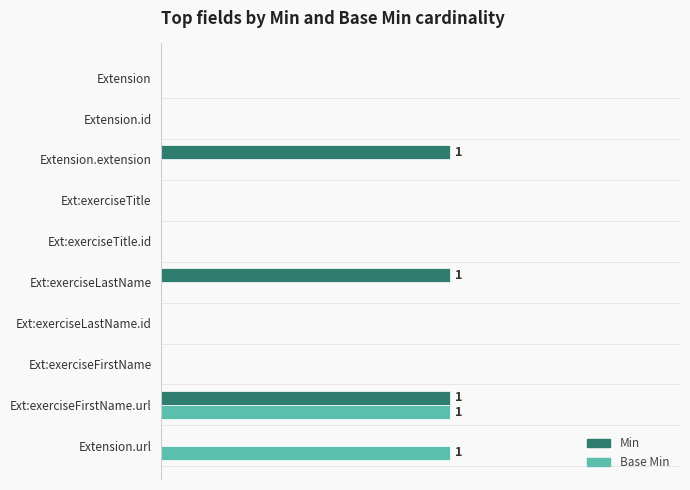

What is the highest value of the Base Min series?

1